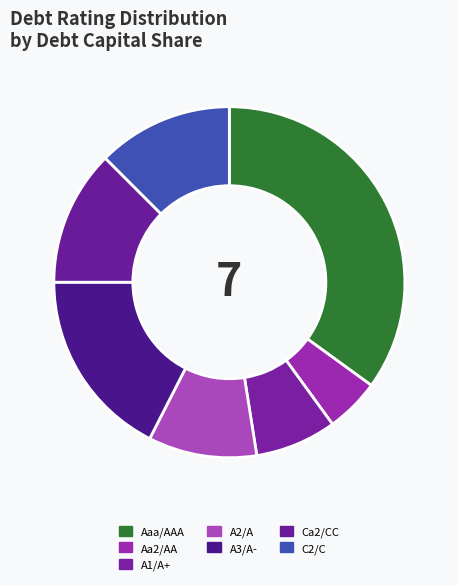

Which slice is the smallest?

Aa2/AA